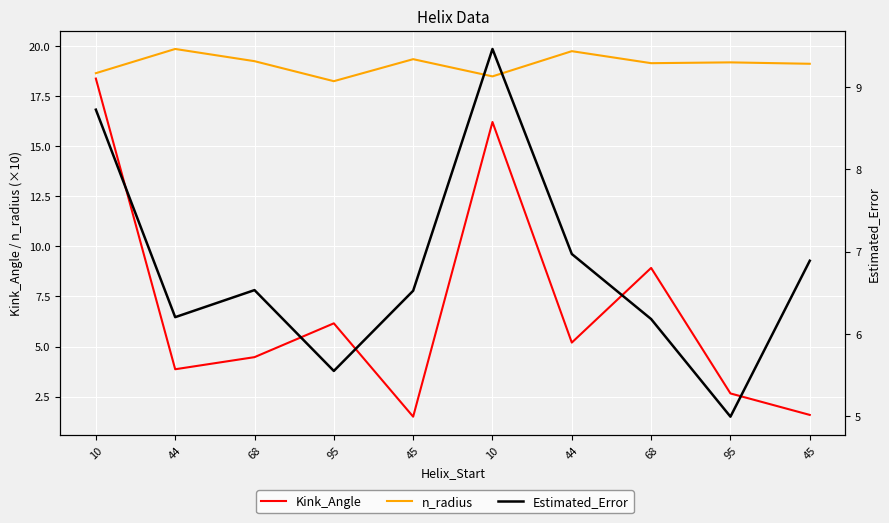

How many interior local peaks does the Estimated_Error series have?

2